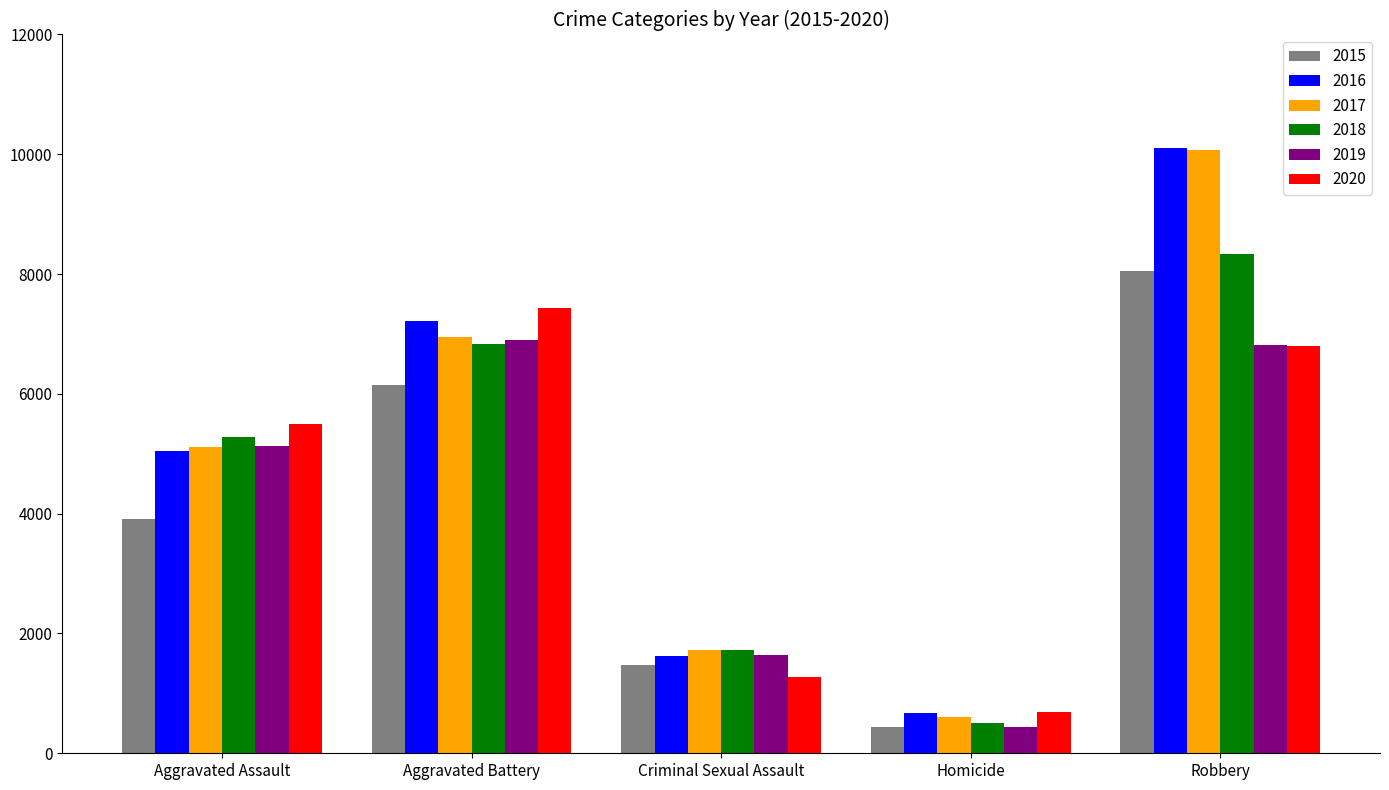

What is the approximate value of 2015 at Robbery?

8053